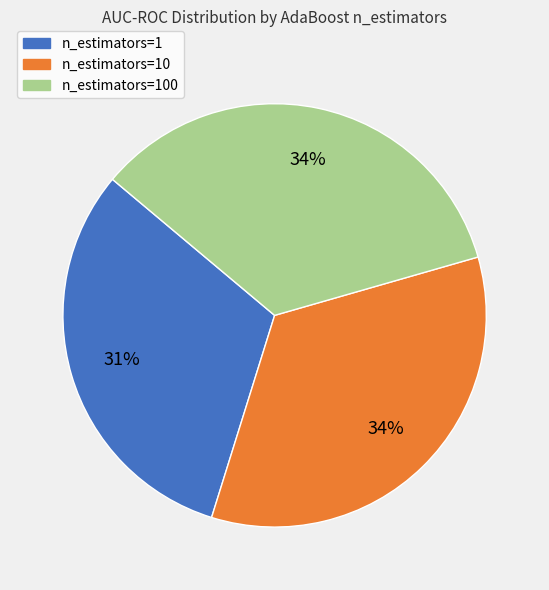

Does any single category account for the majority?

No